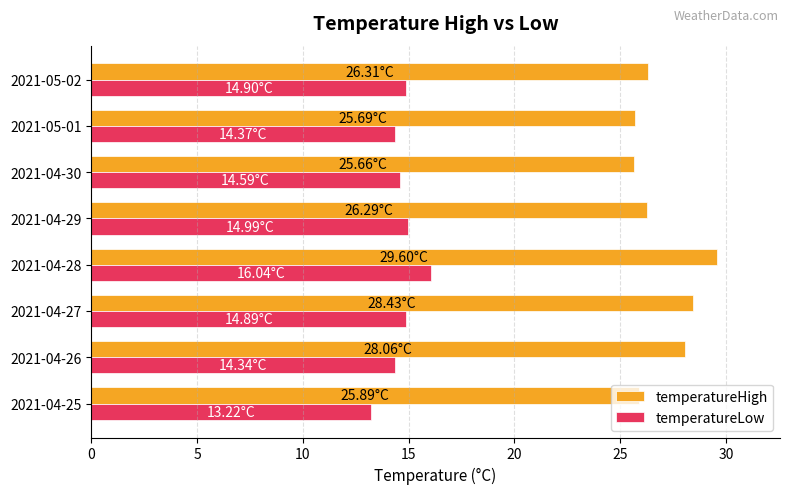

At which label does temperatureLow reach its peak?

2021-04-28